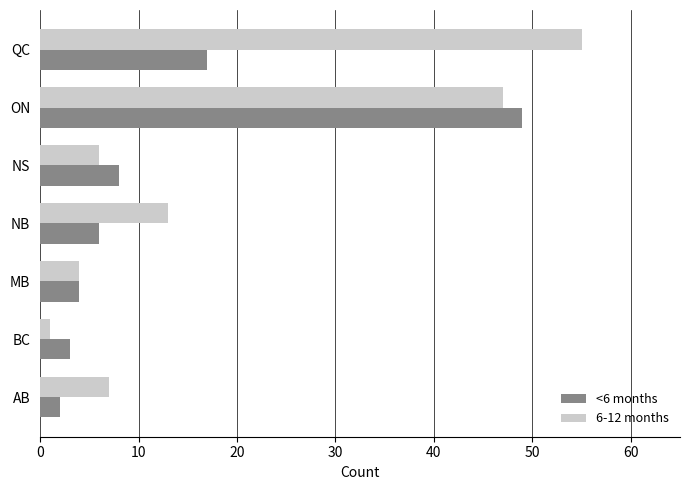

What is the smallest value displayed?

1